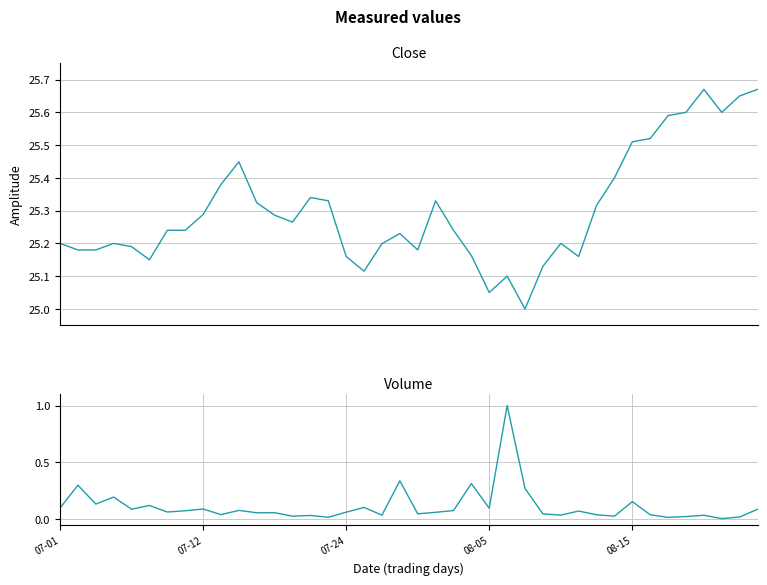

True or false: Close and Volume cross at least once.

False